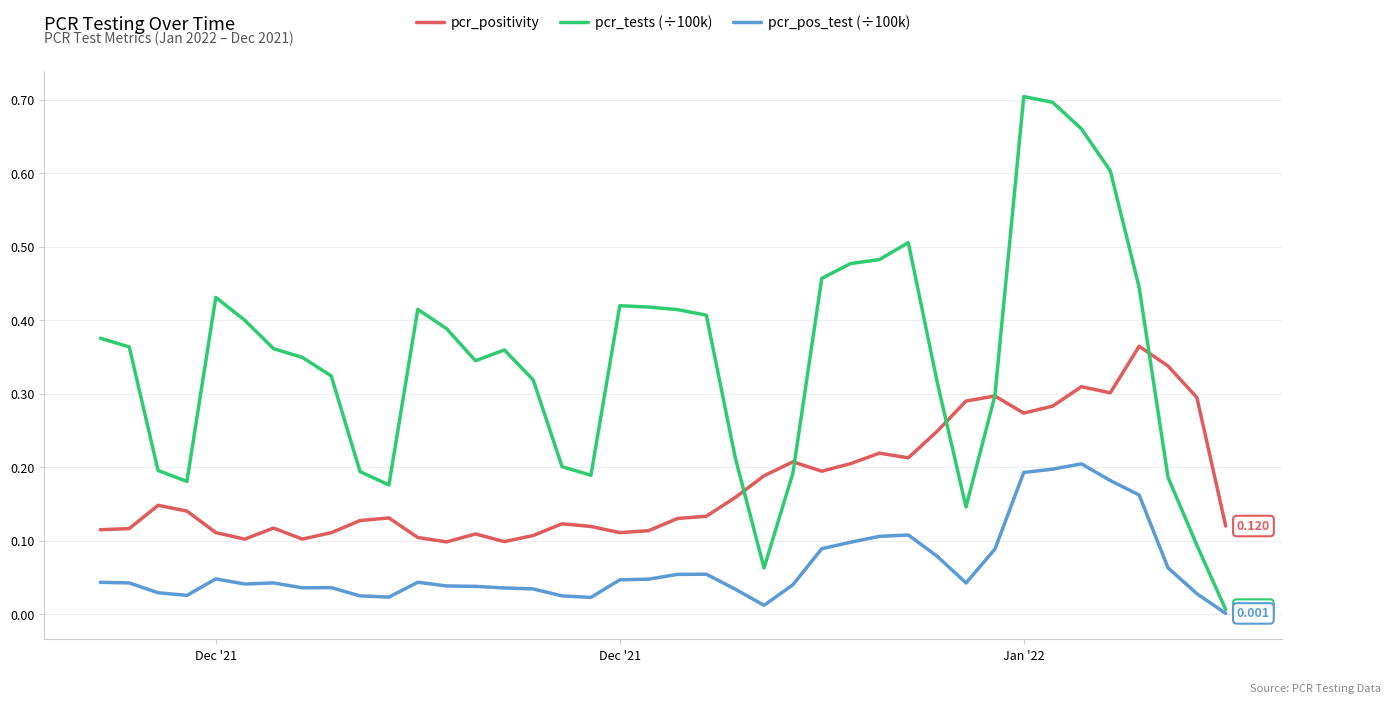

Does the chart display data point markers on the line(s)?

No